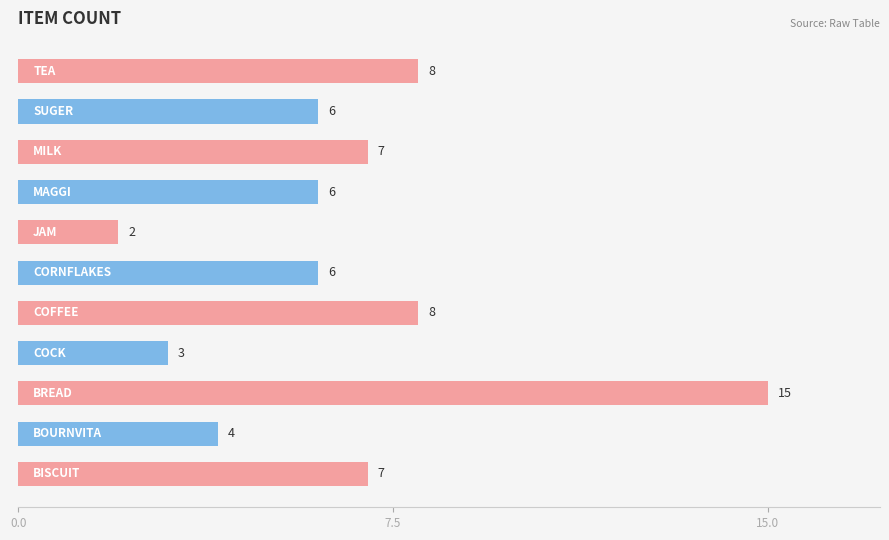

Does the chart contain stacked bars?

No